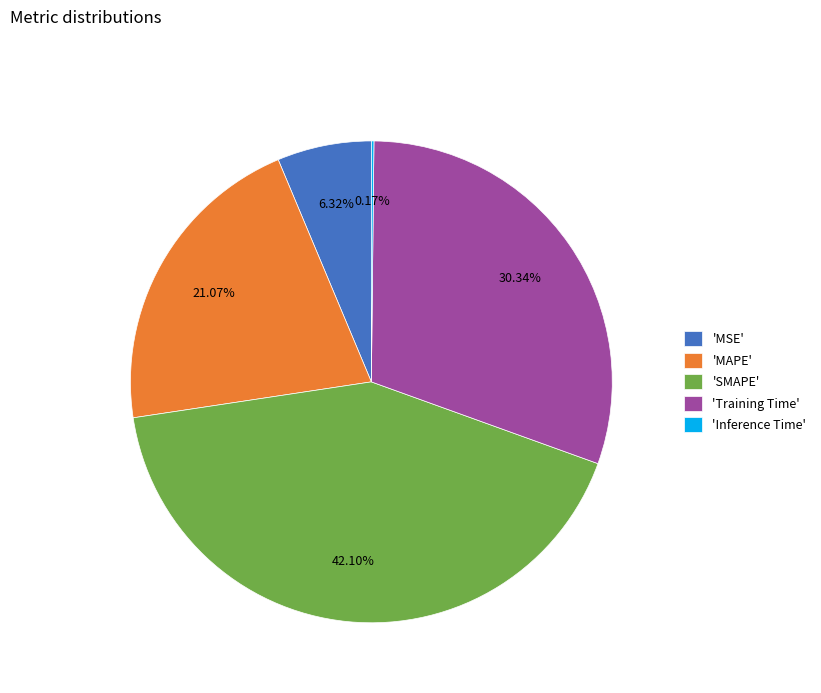

Is the sum of 'MSE' and 'SMAPE' greater than half?

No